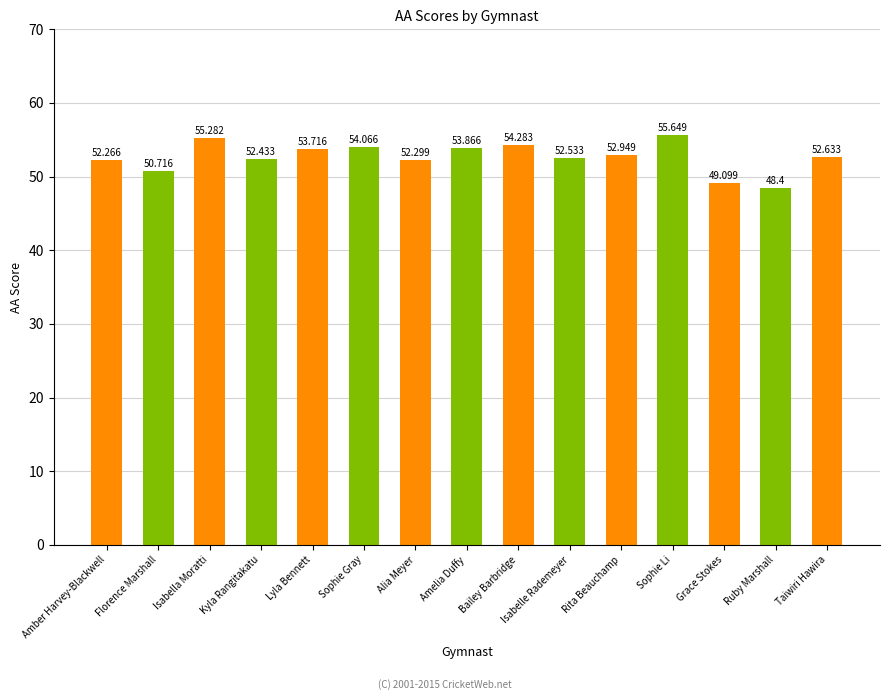

Reading left to right, extract all data points from this chart.

52.3	50.7	55.3	52.4	53.7	54.1	52.3	53.9	54.3	52.5	52.9	55.6	49.1	48.4	52.6